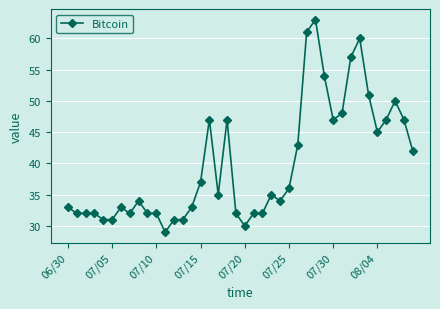

What is the average value?

40